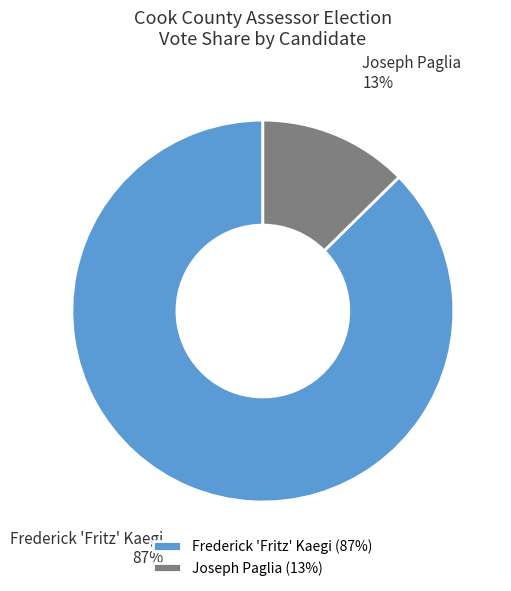

Which has a higher value, Joseph Paglia or Frederick 'Fritz' Kaegi?

Frederick 'Fritz' Kaegi